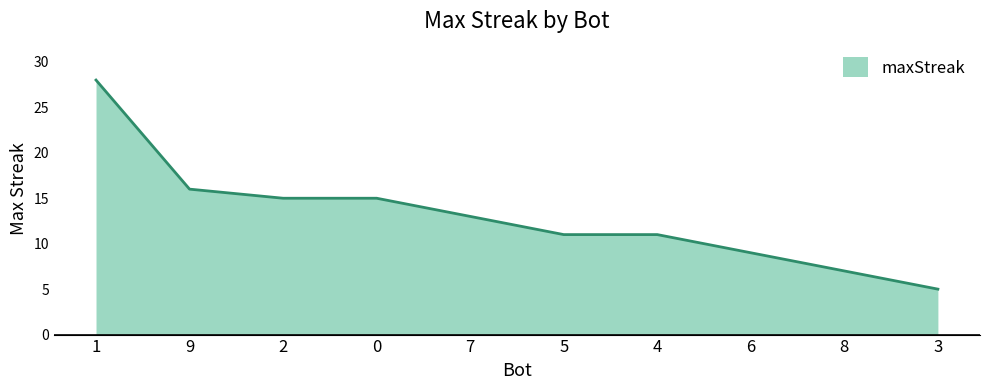

The chart shows a value of 11 at 4. True or false?

True